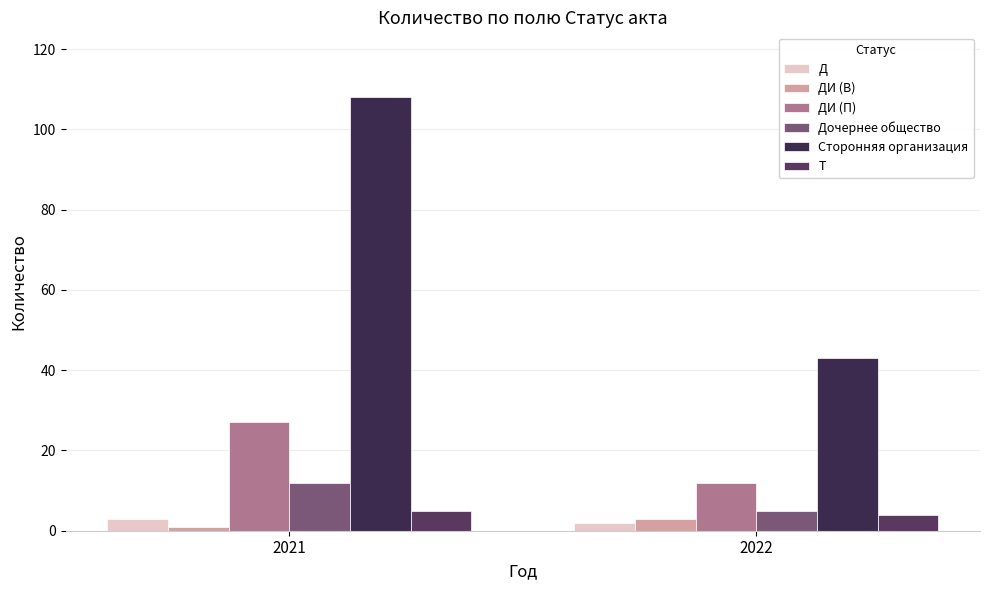

At which category does the chart reach its minimum across all series?

2021